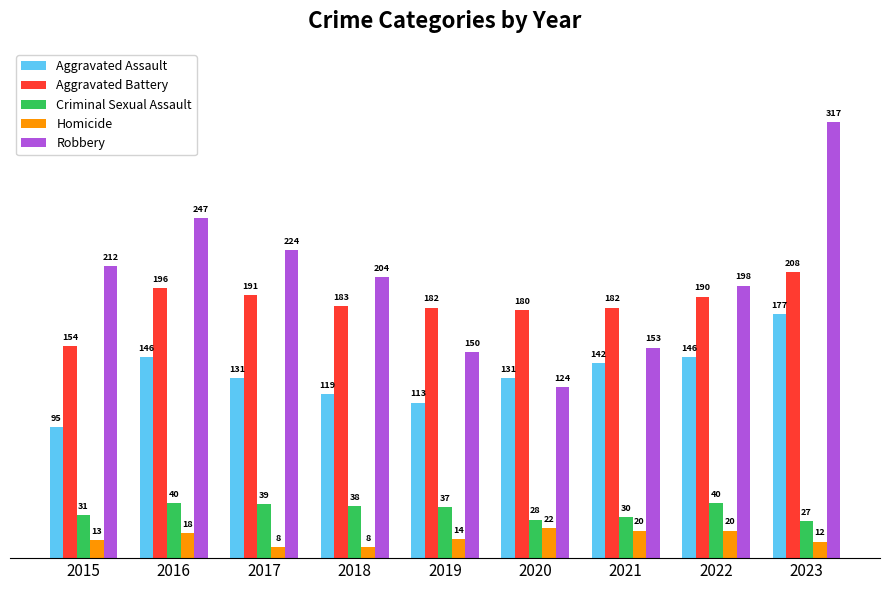

How many series are shown in this chart?

5